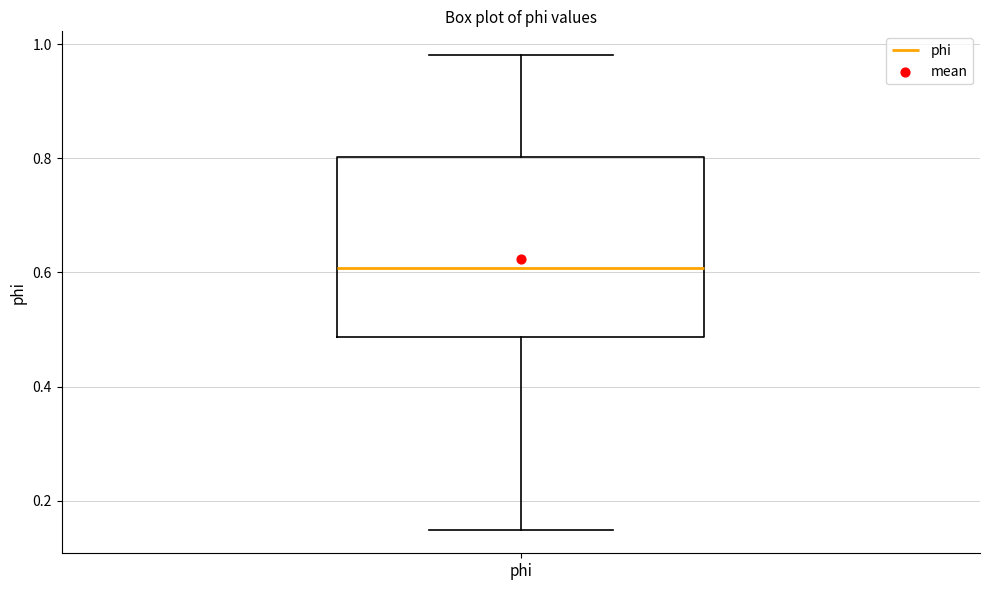

Transcribe this box plot: give where the median line is, the range the box spans, and where the two whiskers end, as read against the y-axis. The values are not printed on the chart, so give them approximately, as read against the axis.

median 0.60, box 0.48 to 0.80, whiskers 0.14 to 0.98